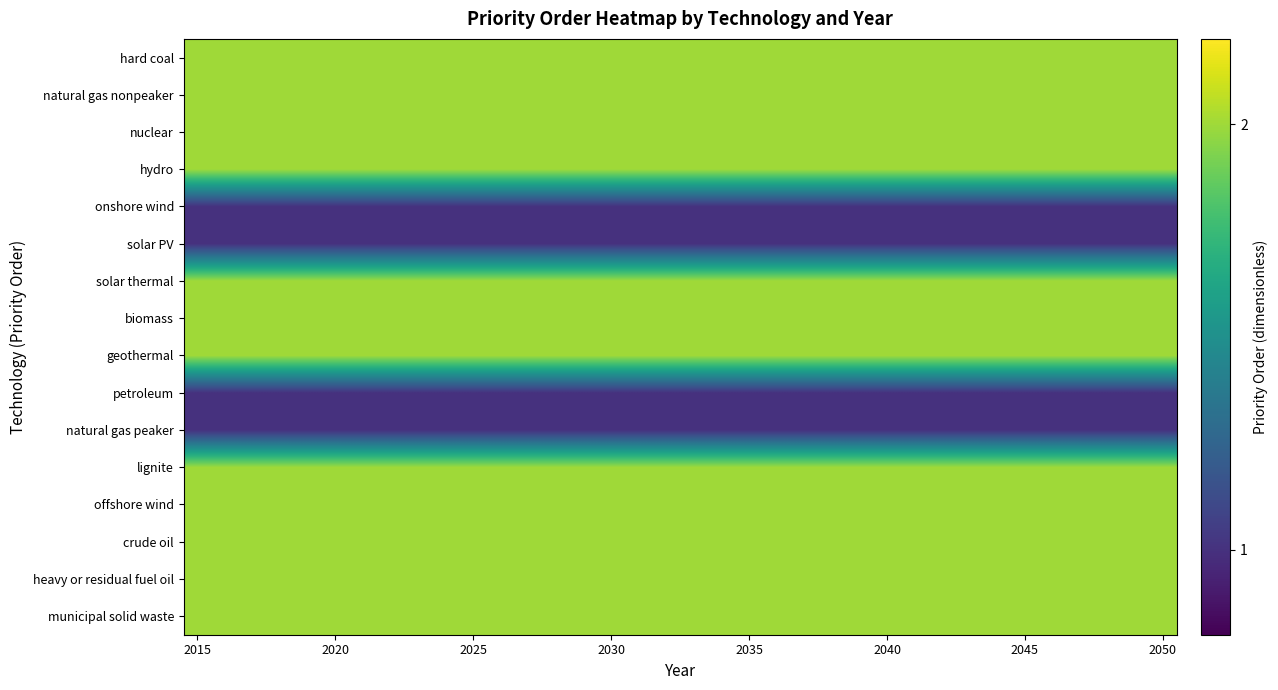

How many distinct data groups are displayed?

16